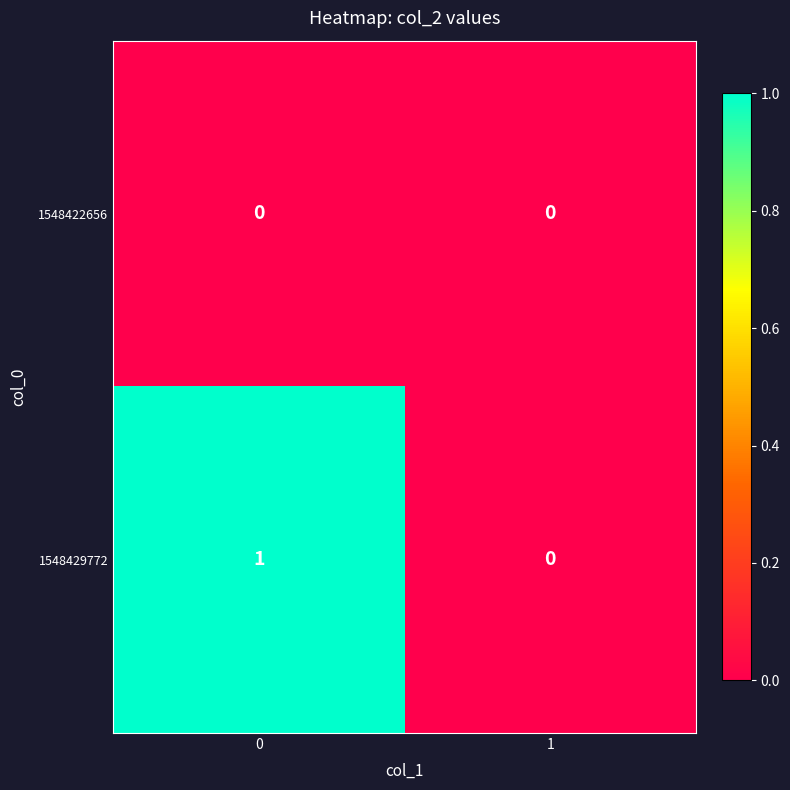

List the series in order of their peak value, lowest first.

1548422656, 1548429772